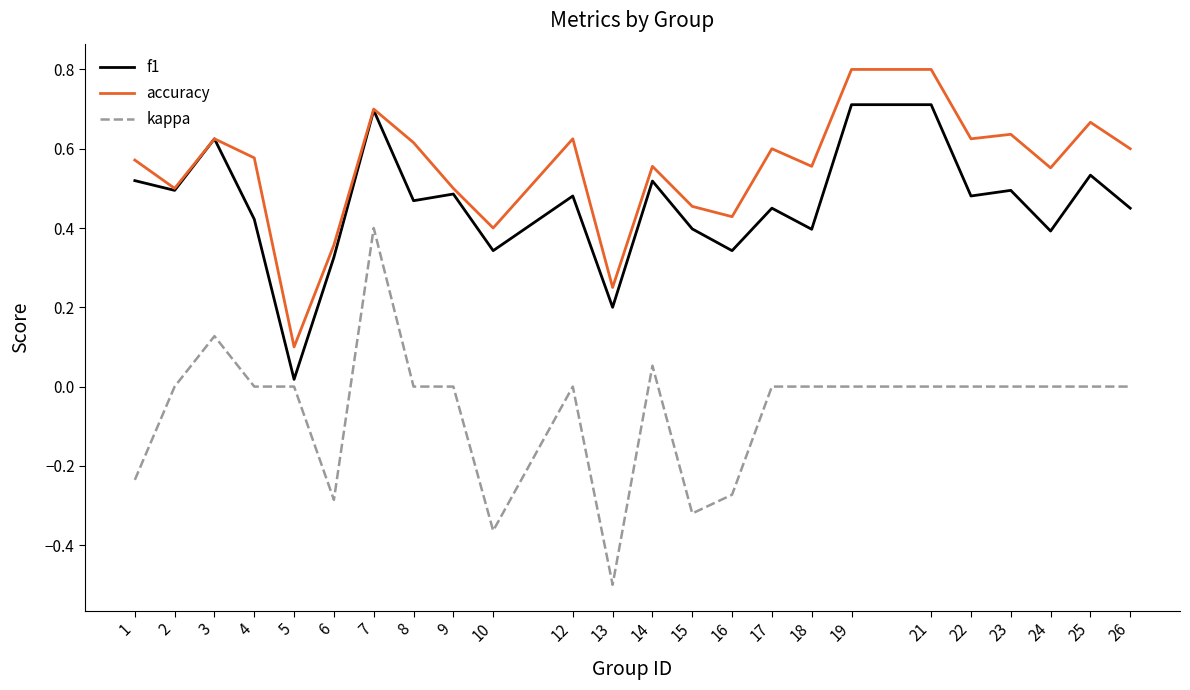

Is this an area chart (filled region under the line)?

No